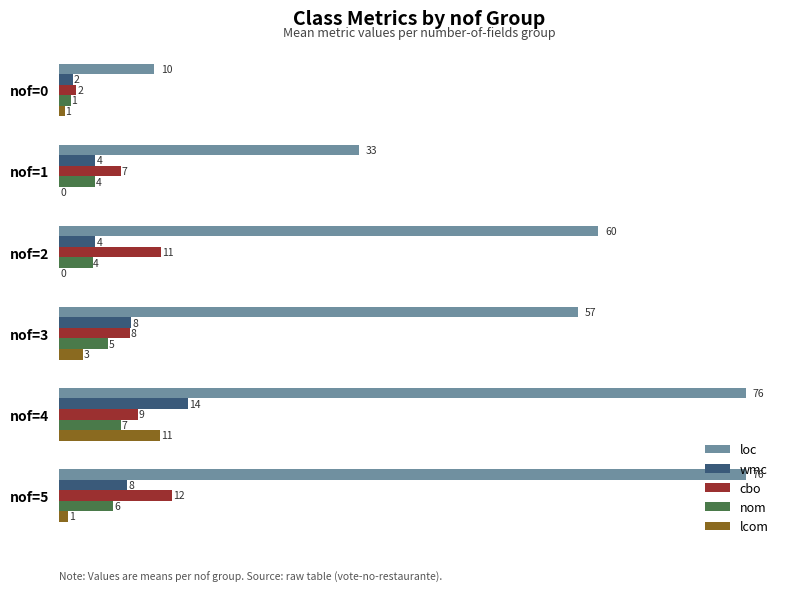

What is the greatest value displayed?

76.0